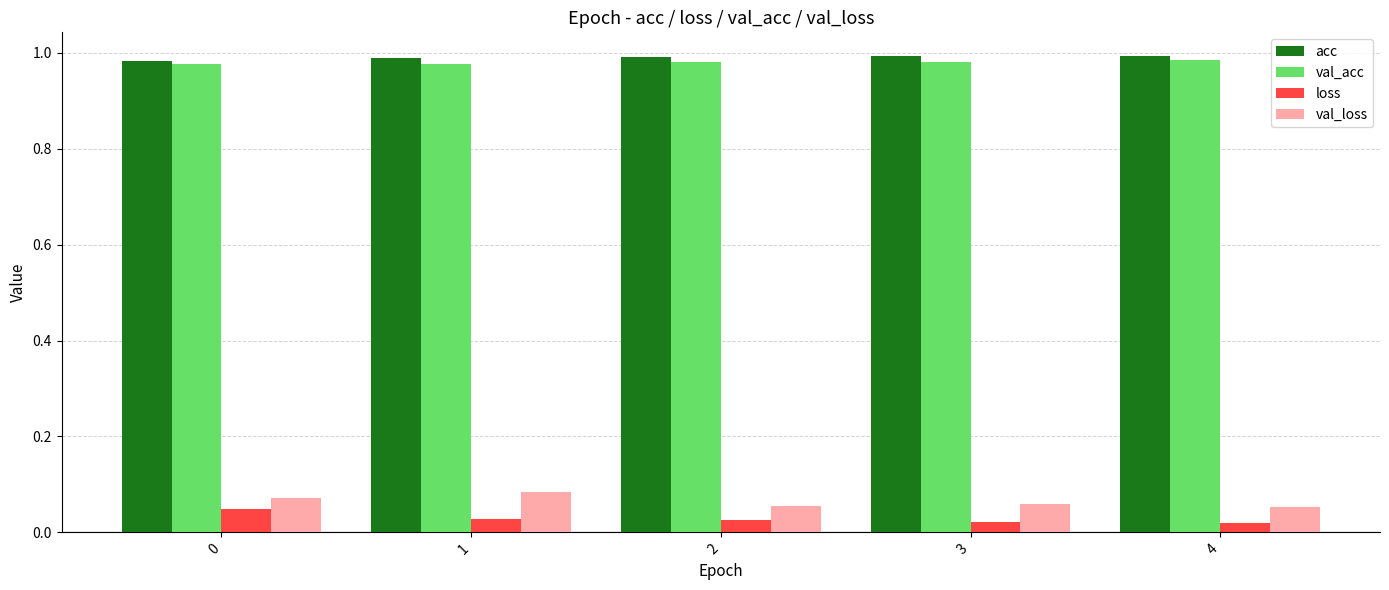

True or false: acc has a value of 1.0 at 2.

True